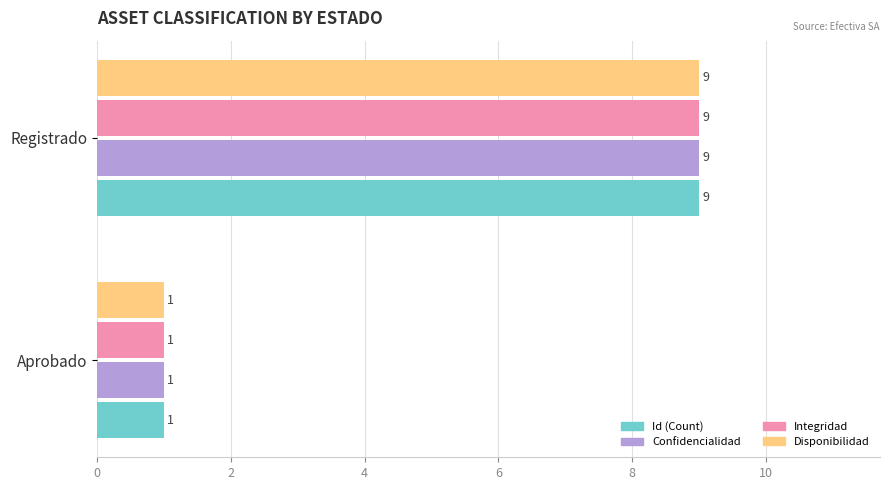

The value of Disponibilidad at Registrado is 9. True or false?

True